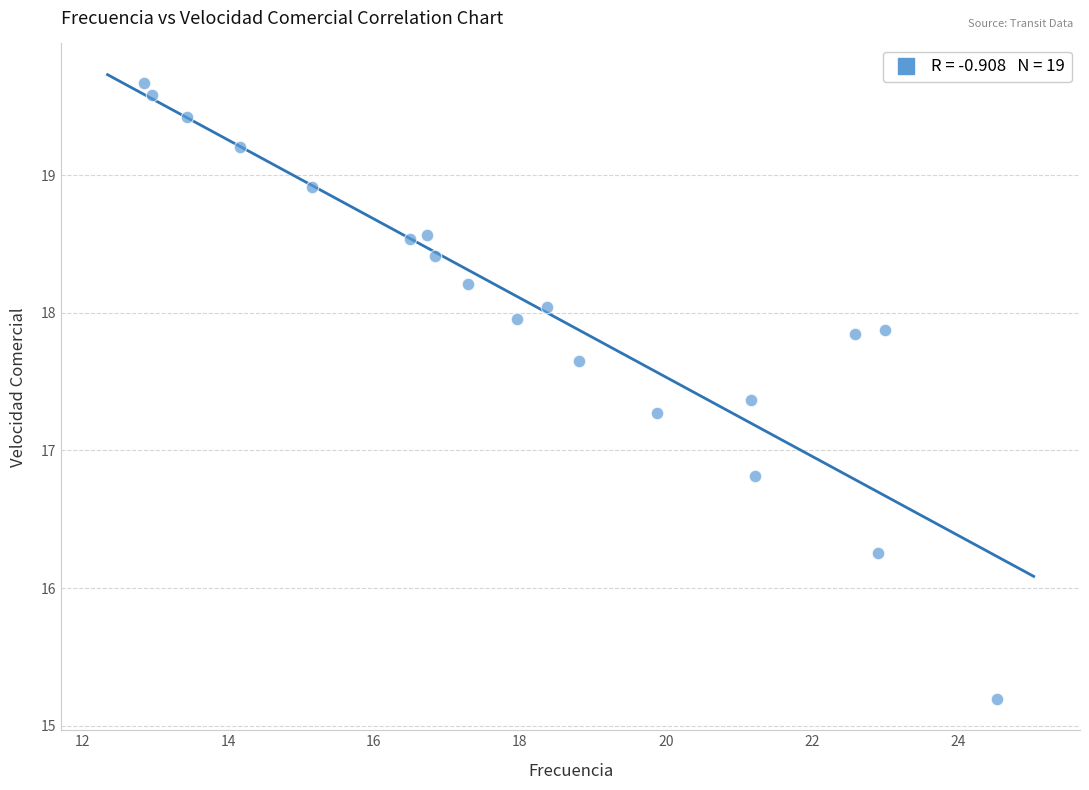

What Y value in the scatter plot is closest to 17?

16.8